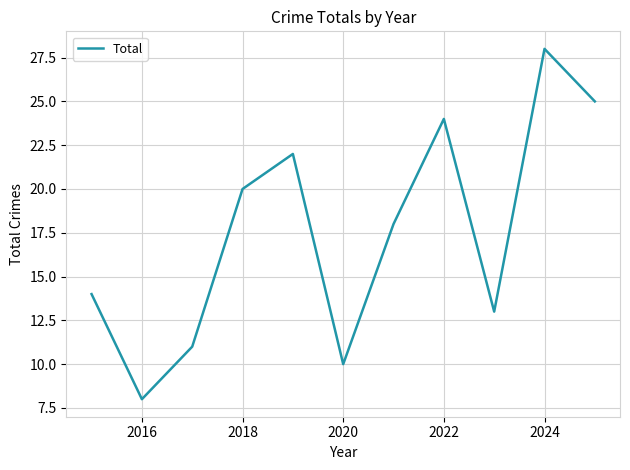

What is the smallest value displayed?

8